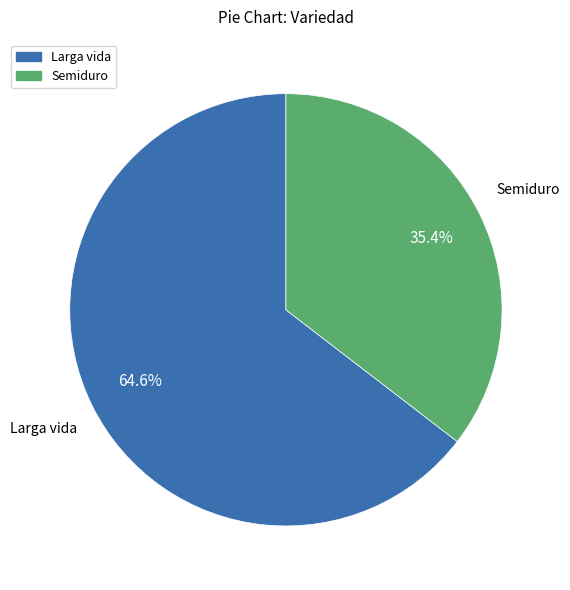

Is there any slice that represents more than half of the pie?

Yes